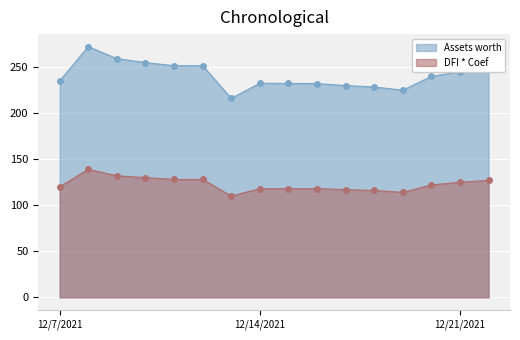

What is the greatest value displayed?

272.3